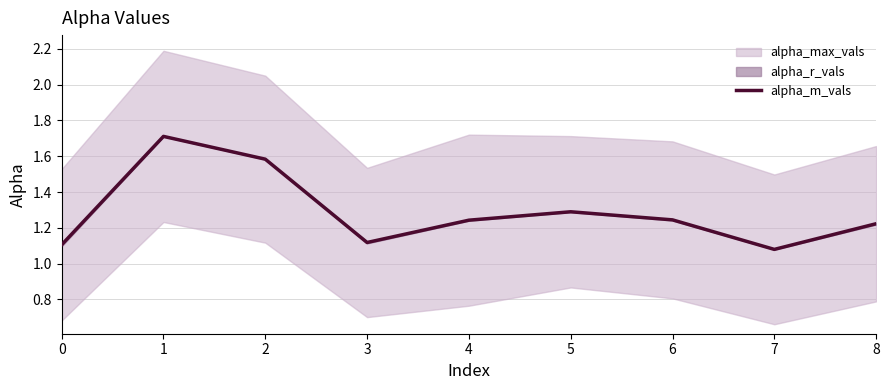

What is the greatest value displayed?

1.7